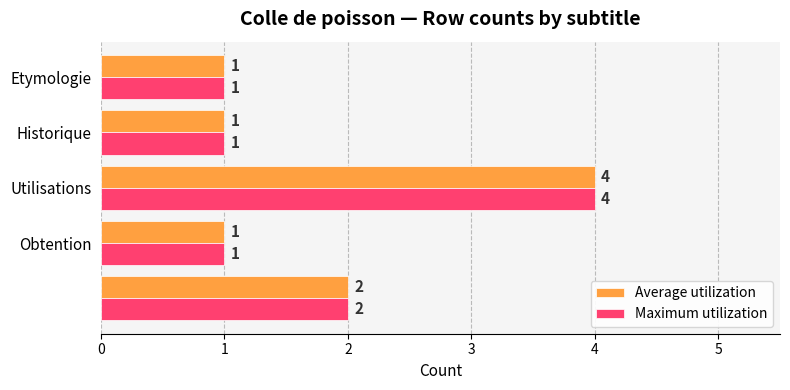

What is the difference between the maximum and minimum values in the Maximum utilization series?

3